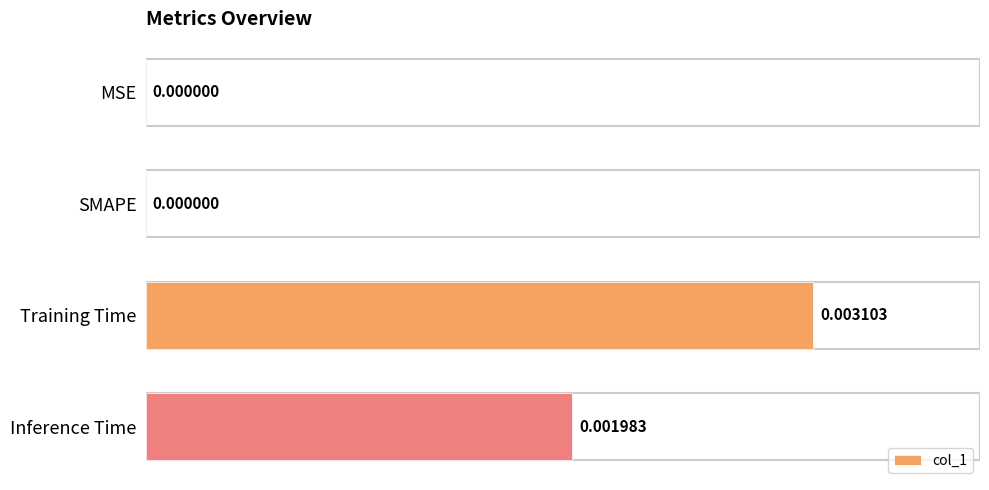

Which label corresponds to the largest value in the chart?

Training Time